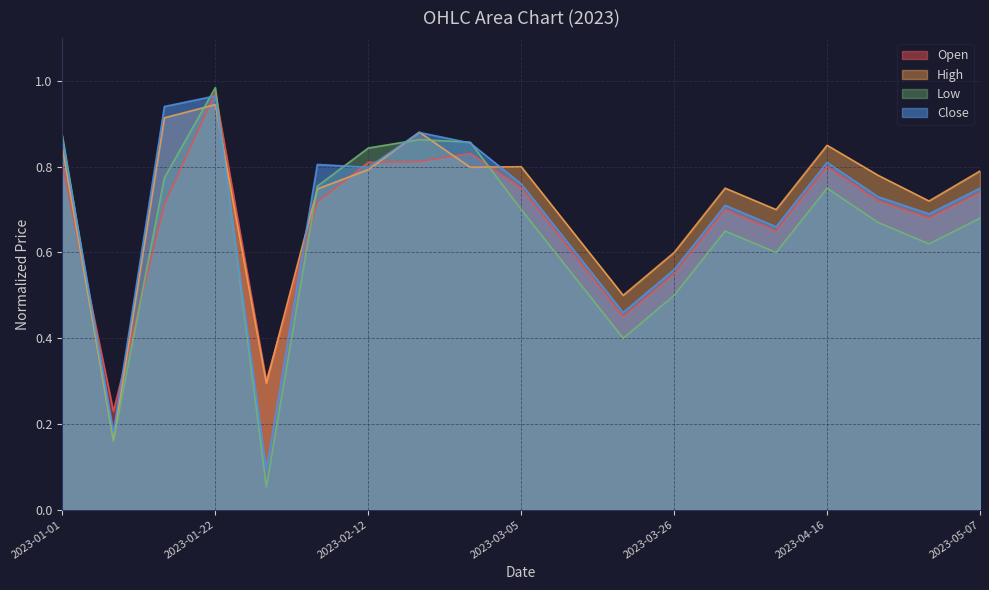

Where is the first local minimum for Open?

2023-01-08